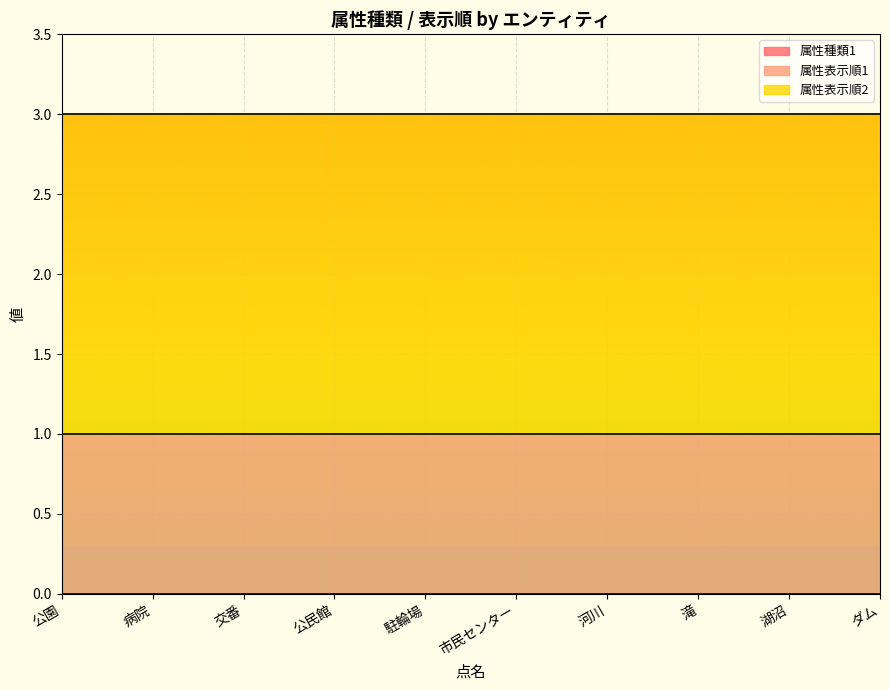

True or false: 属性表示順2 and 属性種類1 cross at least once.

False